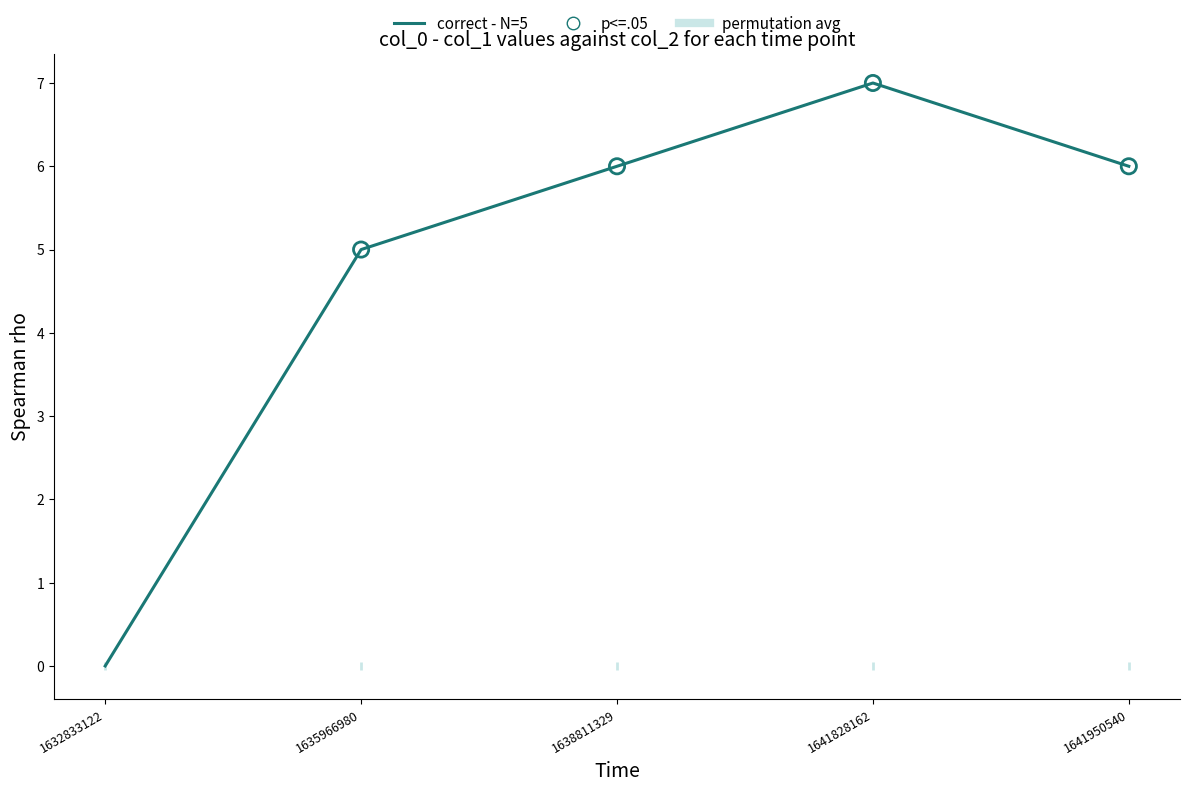

What is the change in value from 1632833122 to 1641828162?

+7